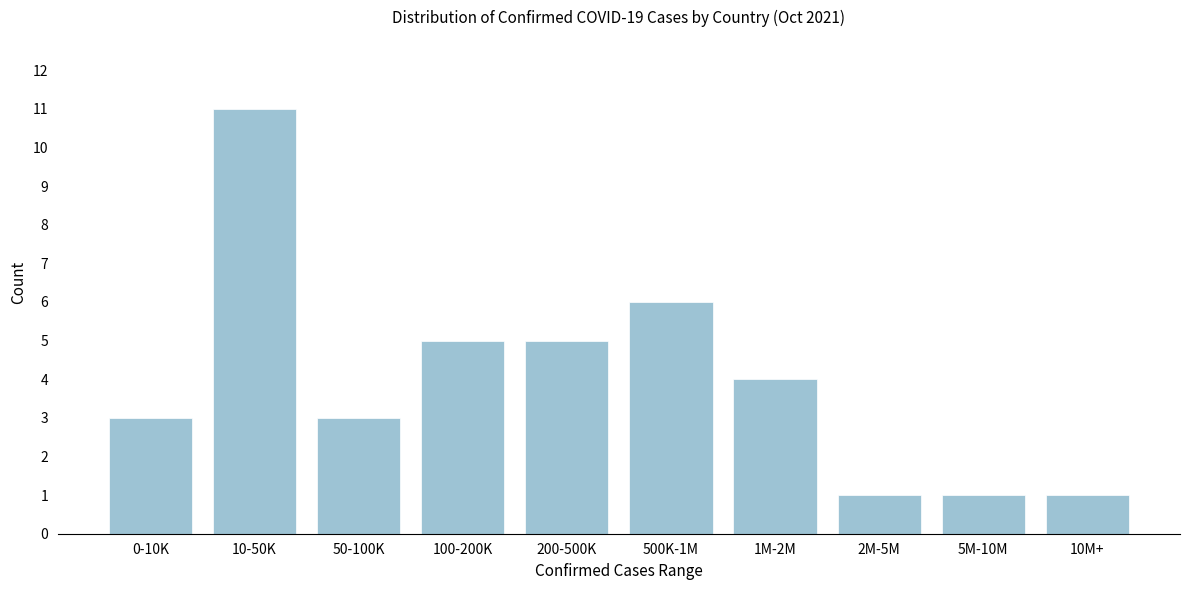

Reading left to right, list all the values displayed in this chart.

3	11	3	5	5	6	4	1	1	1